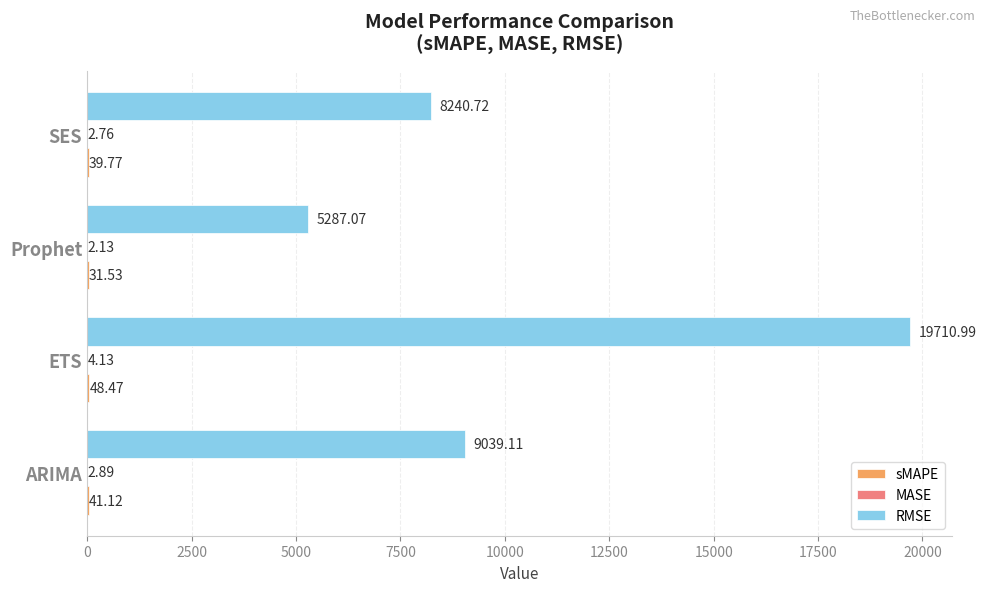

What is the sum of the RMSE values at SES and ARIMA?

17279.8